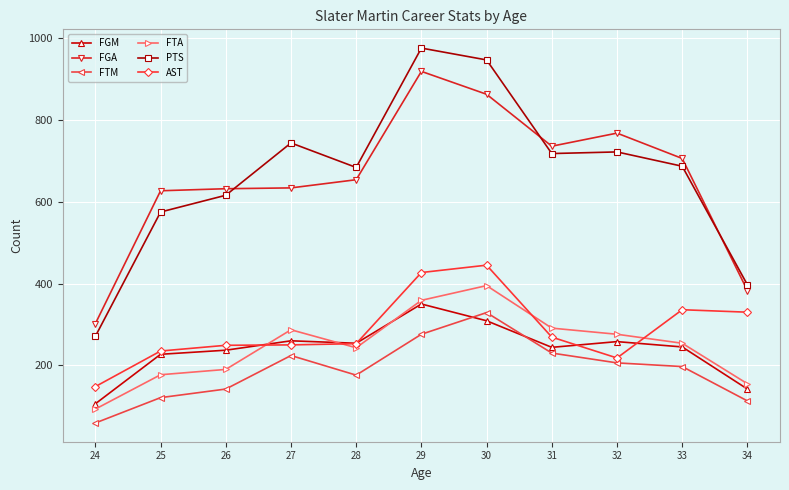

Which series changed the most between 24 and 34?

AST